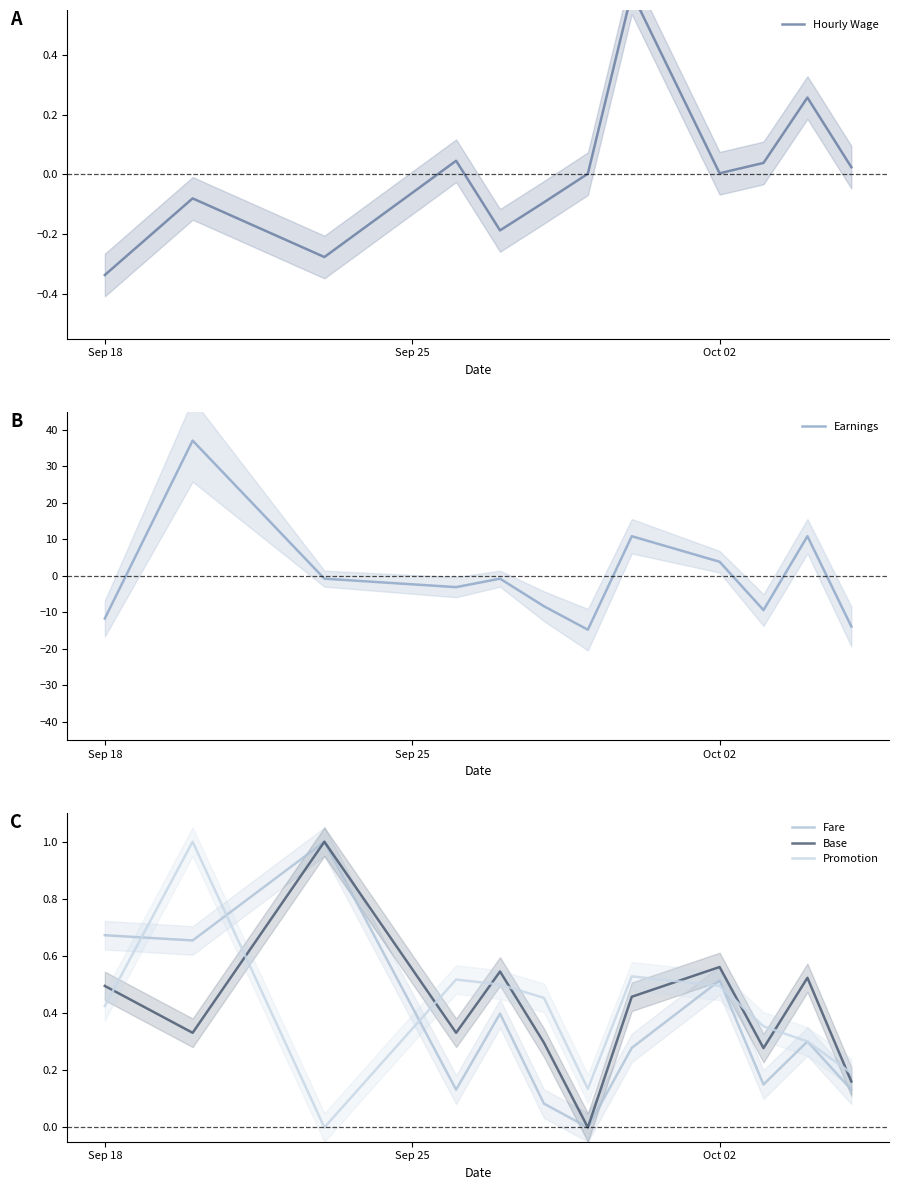

Which series has the widest spread of values?

Earnings